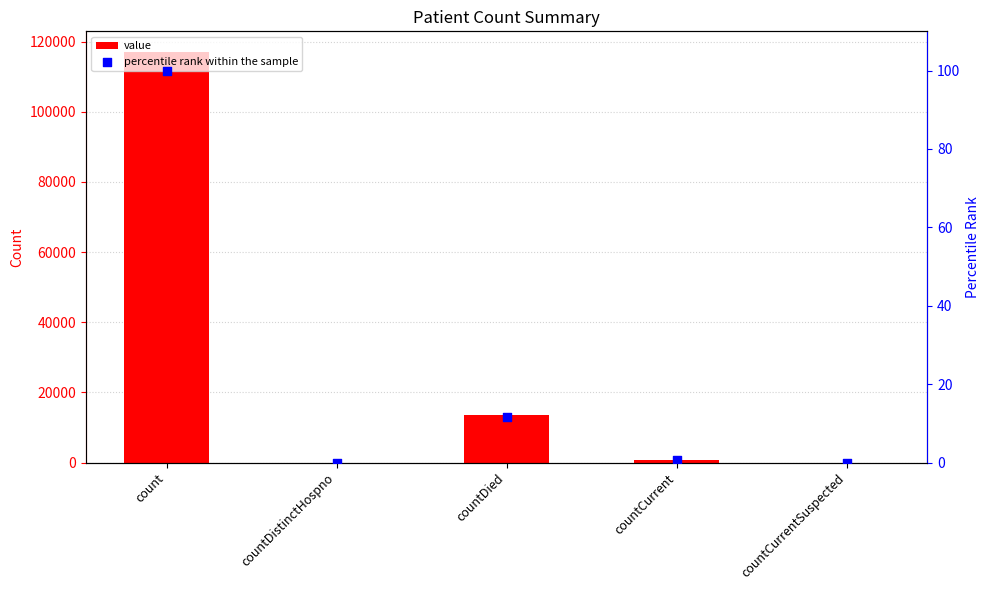

Is the value of percentile rank within the sample at countCurrentSuspected greater than the value of value at countDistinctHospno?

No